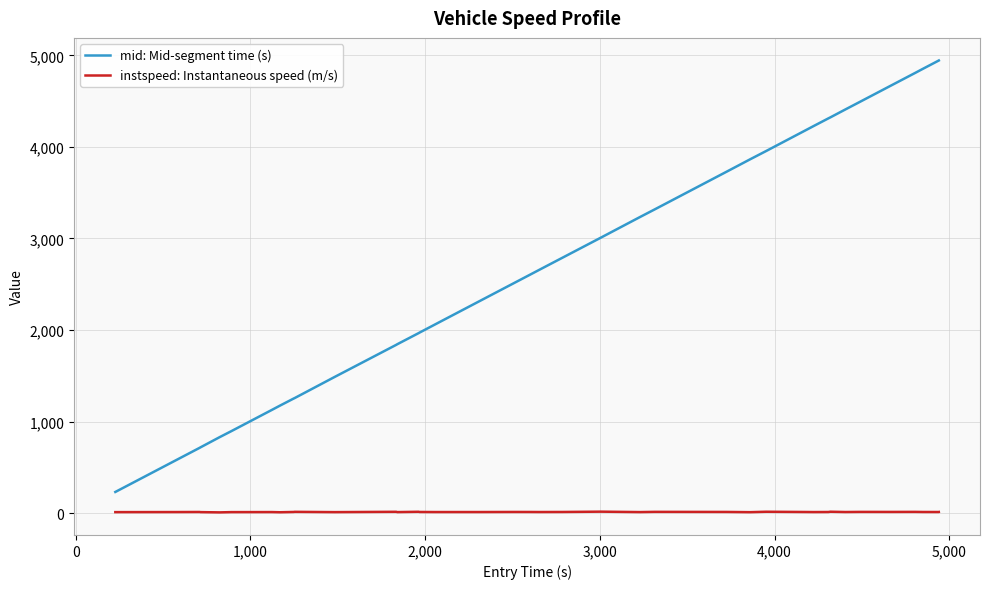

What is the sum of all instspeed: Instantaneous speed (m/s) values?

503.4